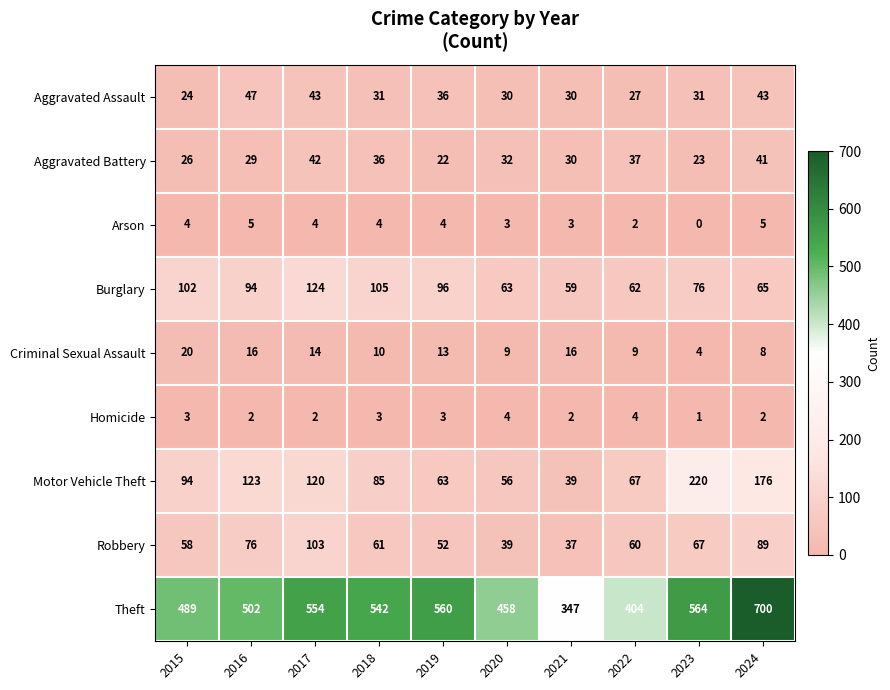

What is the spread (max minus min) of values at 2023?

564